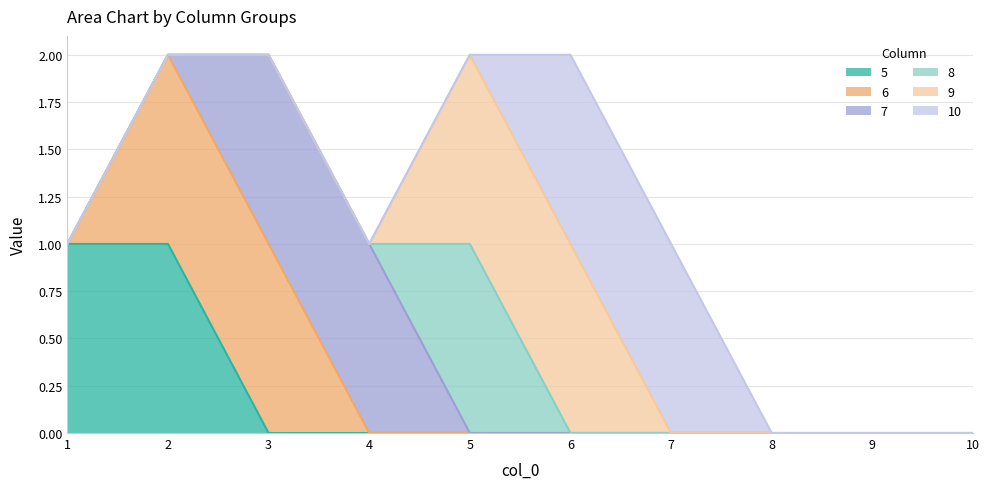

Reading right to left, transcribe all the data shown in this chart.

5: 0	0	0	0	0	0	0	0	1	1
6: 0	0	0	0	0	0	0	1	1	0
7: 0	0	0	0	0	0	1	1	0	0
8: 0	0	0	0	0	1	0	0	0	0
9: 0	0	0	0	1	1	0	0	0	0
10: 0	0	0	1	1	0	0	0	0	0